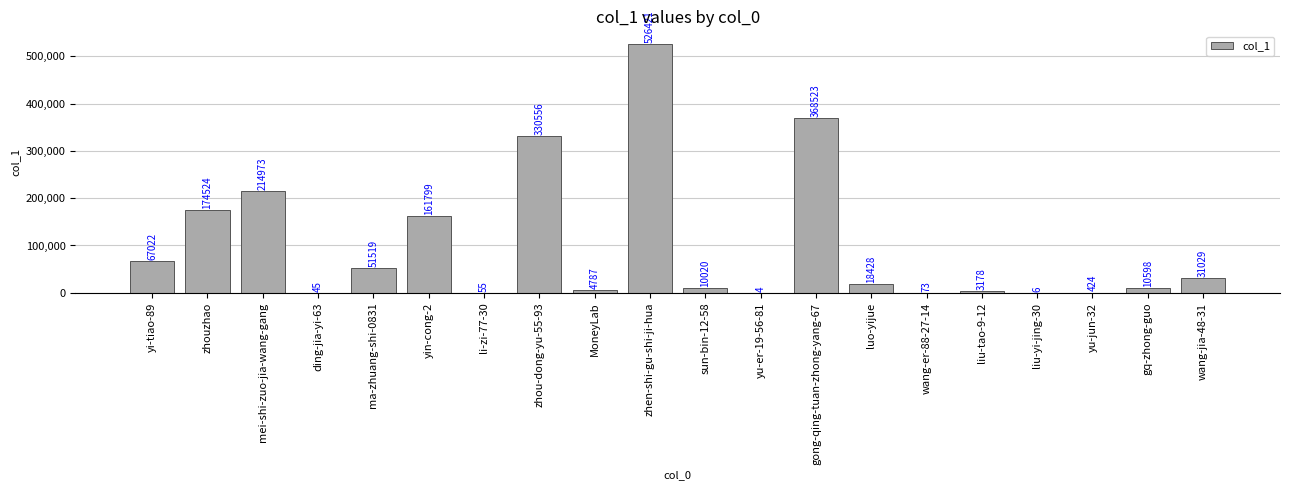

True or false: the data shows 10020 at sun-bin-12-58.

True